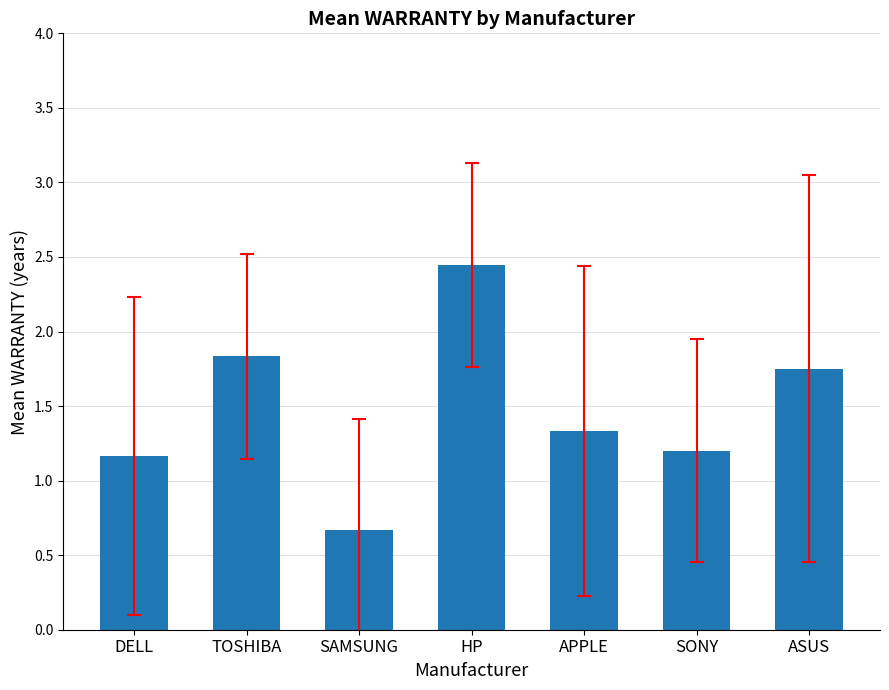

What is the minimum value shown in the chart?

0.7